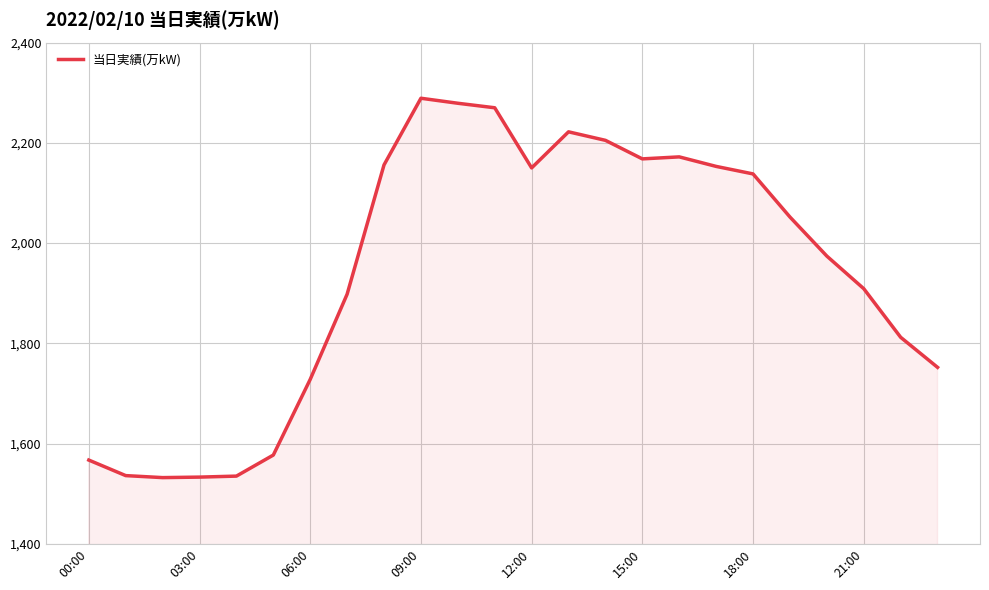

What is the maximum value shown in the chart?

2289